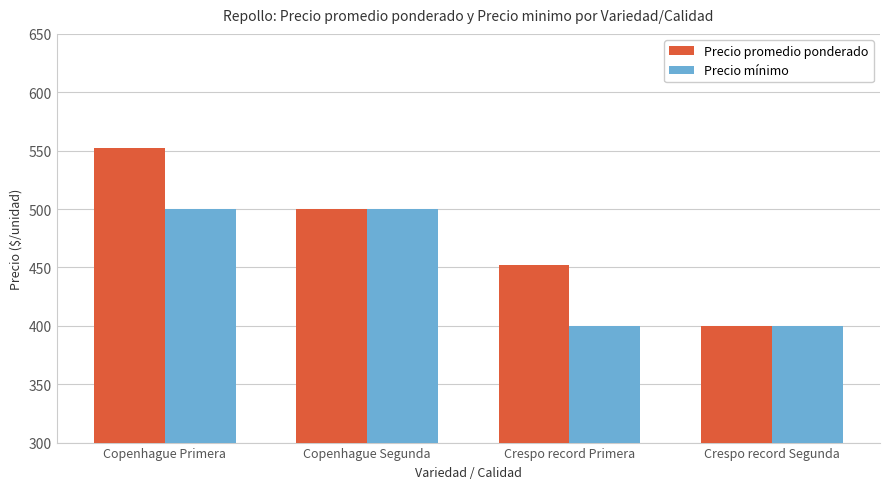

What is the minimum value for Precio promedio ponderado?

400